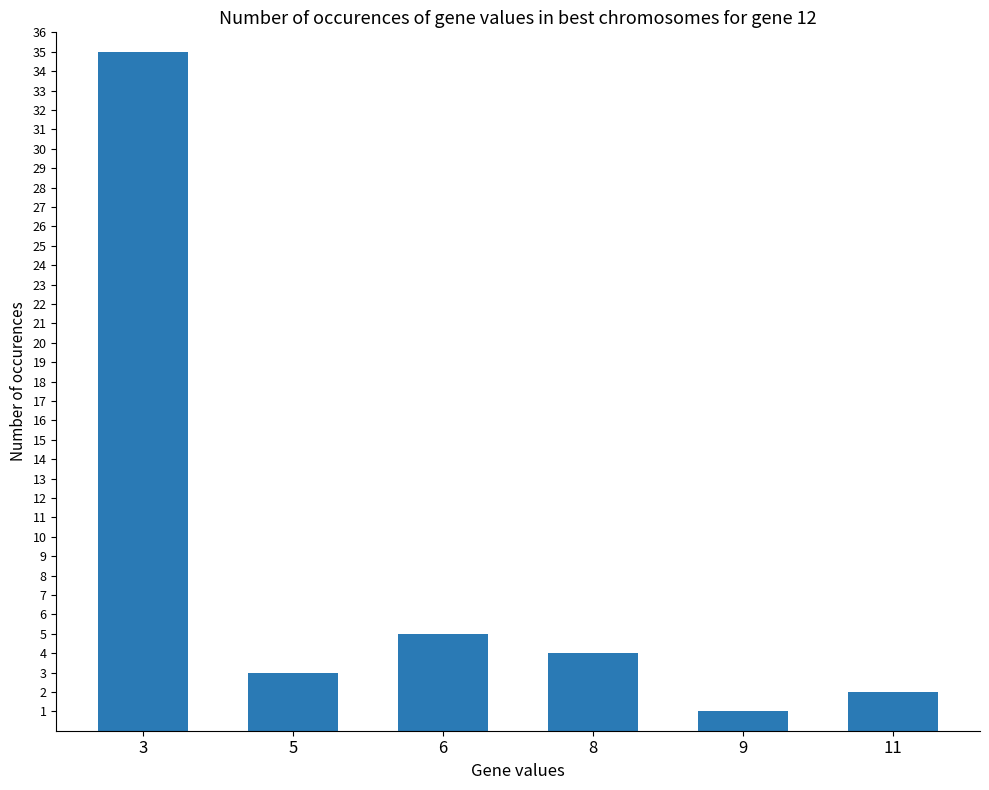

Rank the categories by value from highest to lowest.

3, 6, 8, 5, 11, 9